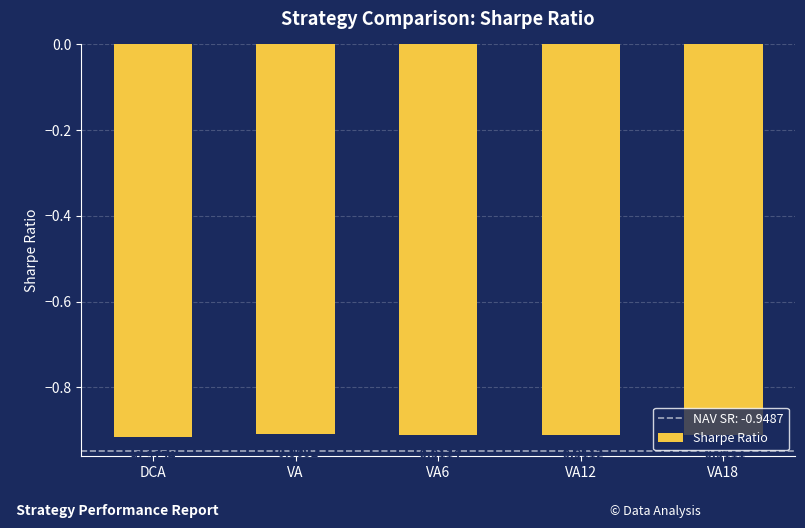

What is the label of the 2nd bar from the left?

VA